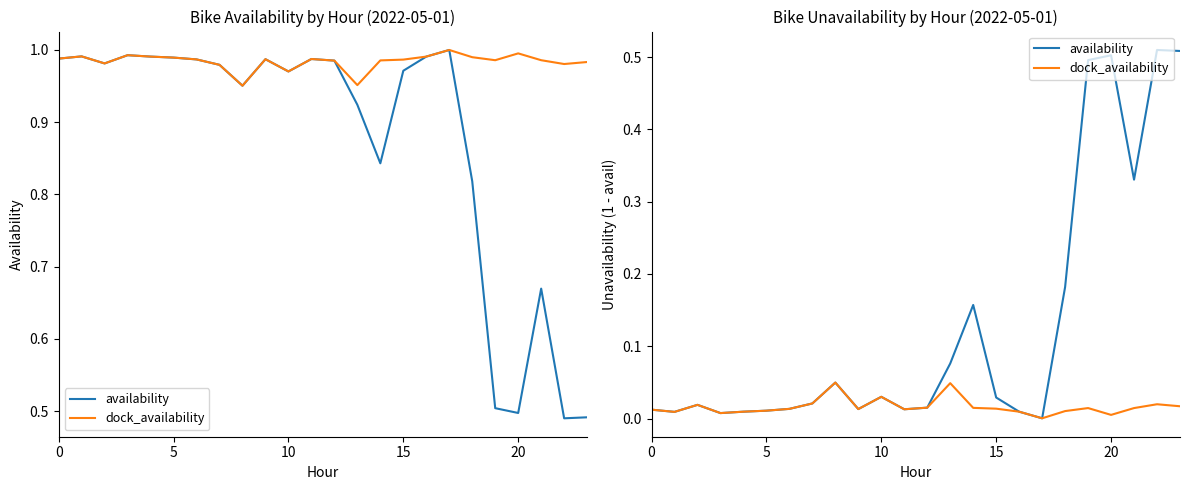

Rank the series by their average value, from highest to lowest.

availability, dock_availability